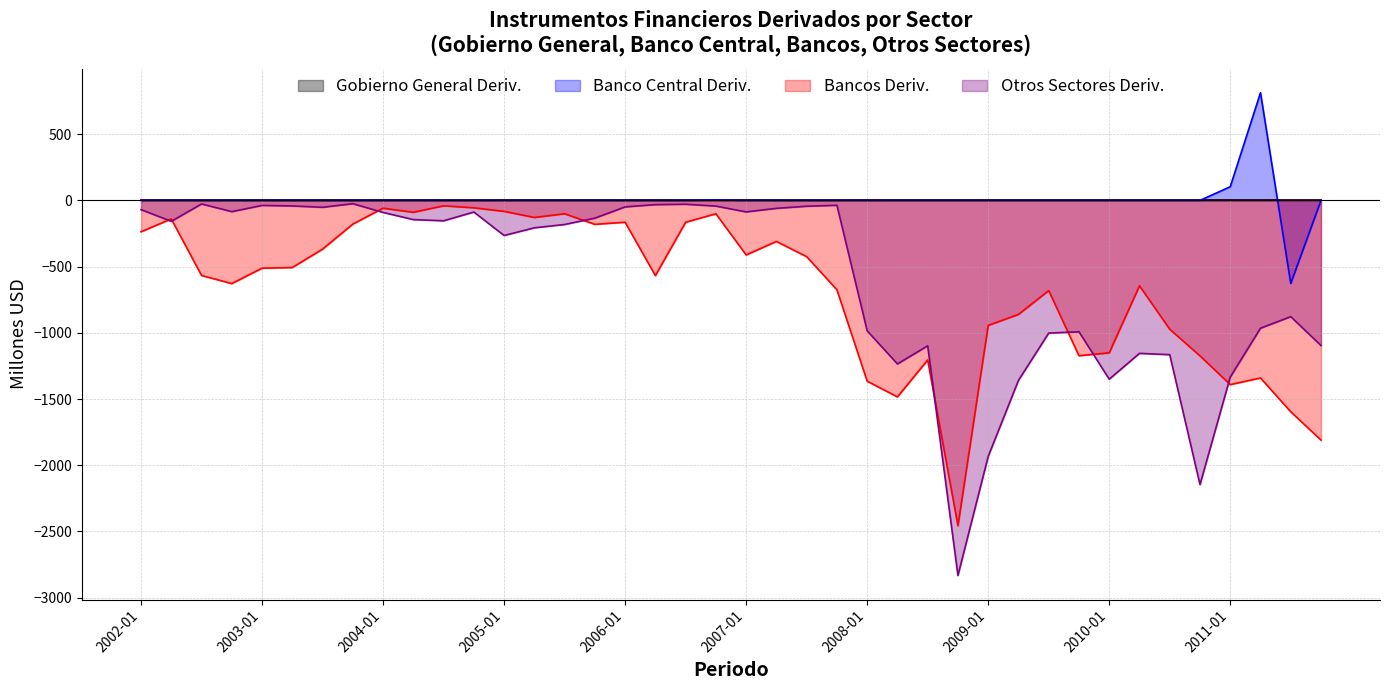

True or false: Bancos Deriv. and Banco Central Deriv. intersect in this chart.

False